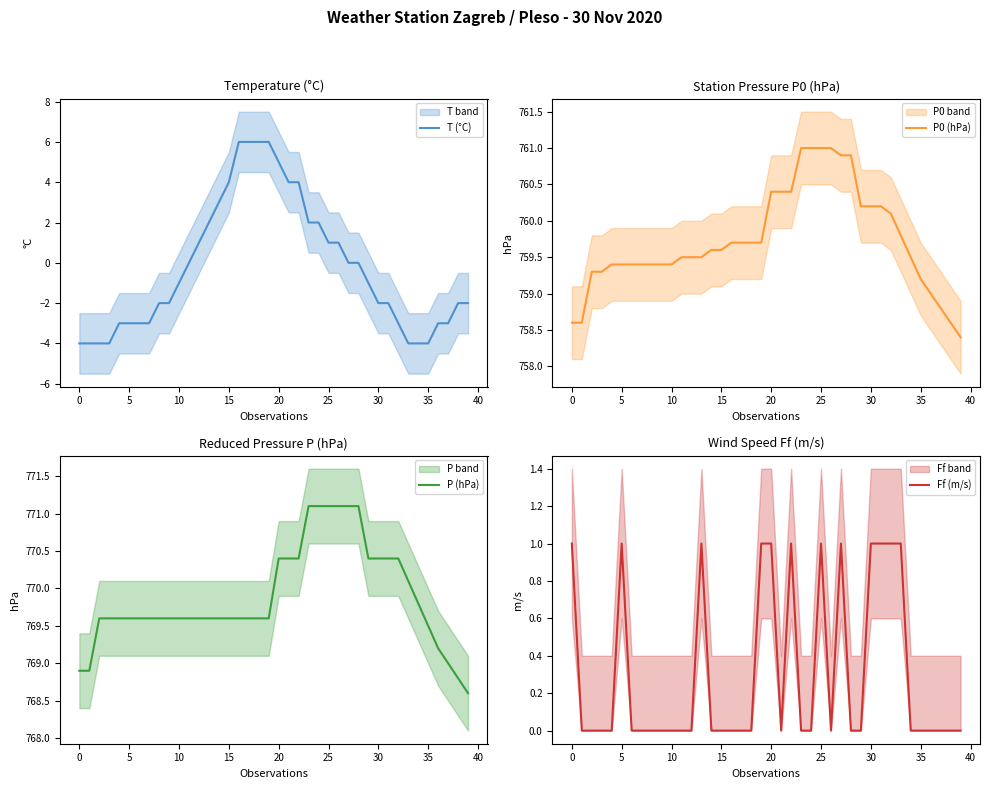

True or false: P0 (hPa) and P (hPa) intersect in this chart.

False